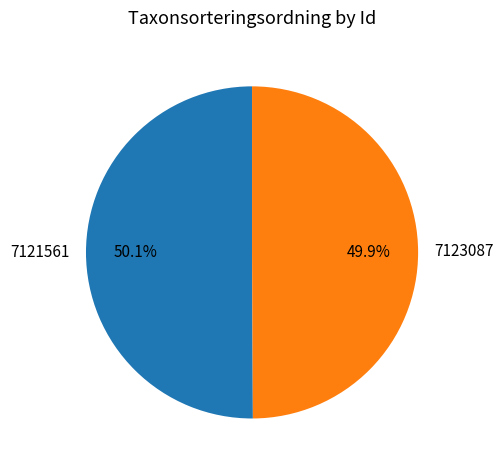

Combined, what portion of the pie is 7123087 and 7121561?

100.0%